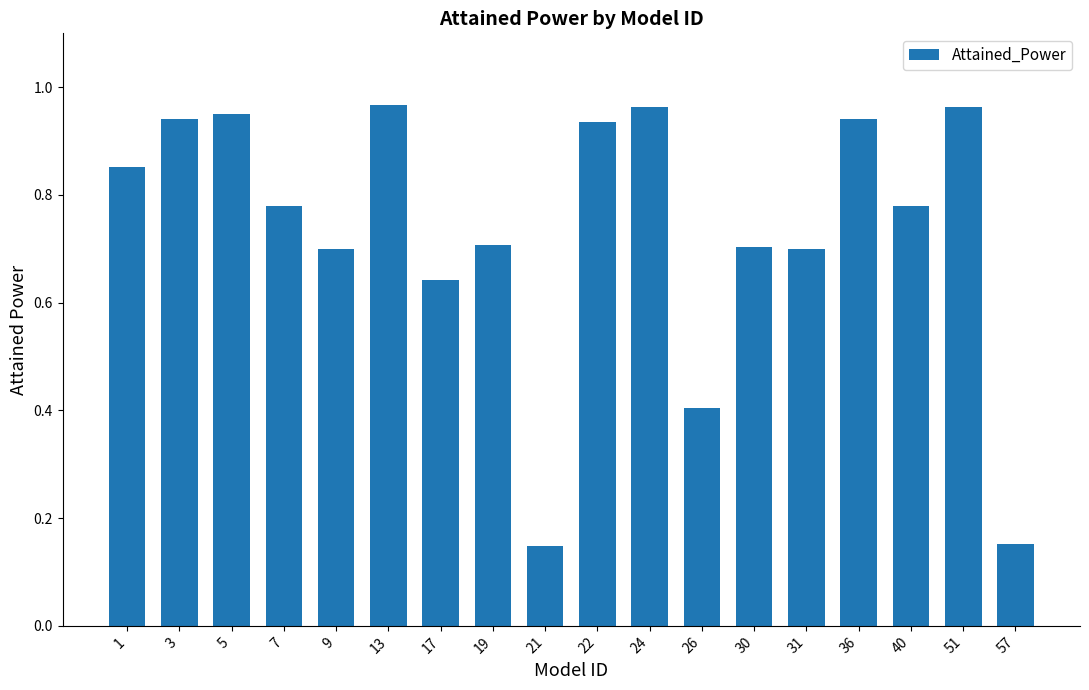

What is the value of the 13th bar from the left?

0.7